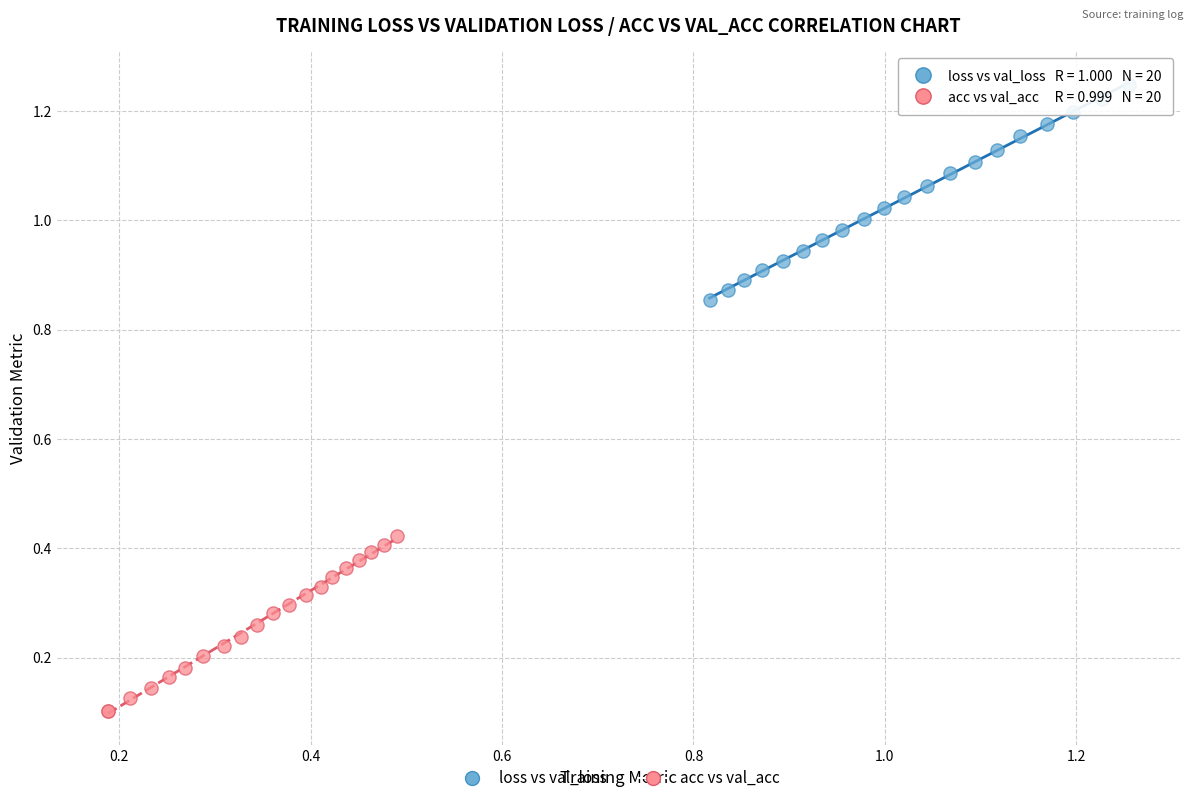

Which series has the widest spread of Y values?

loss vs val_loss